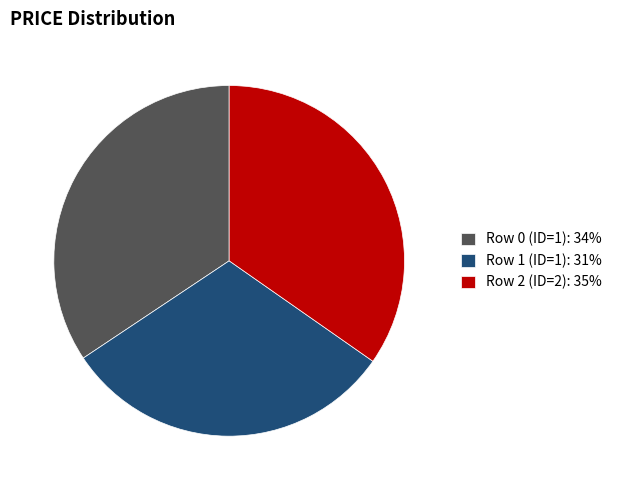

The Row 2 (ID=2): 35% slice represents 21% of the pie. True or false?

False